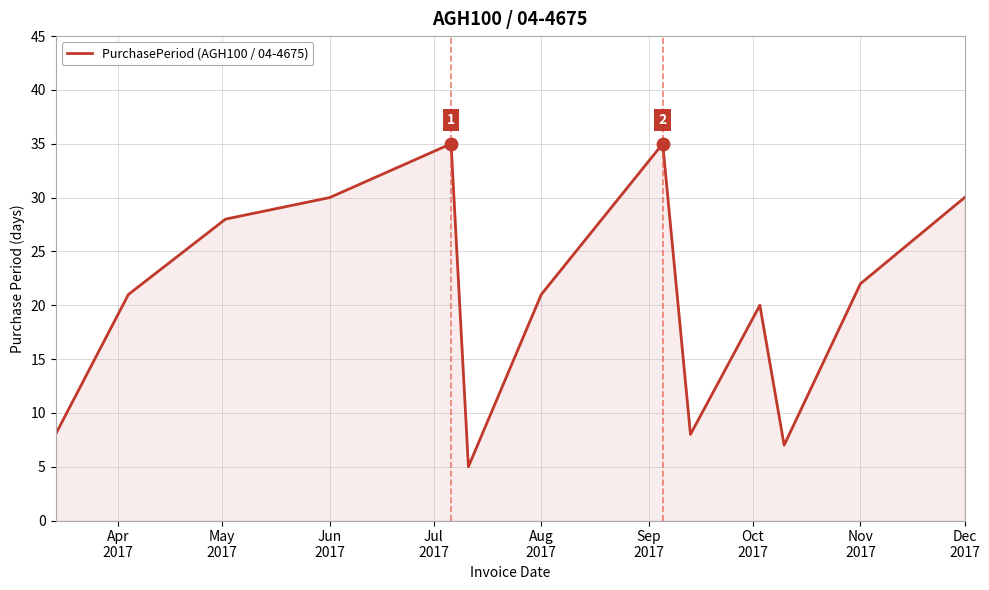

What is the maximum value shown in the chart?

35